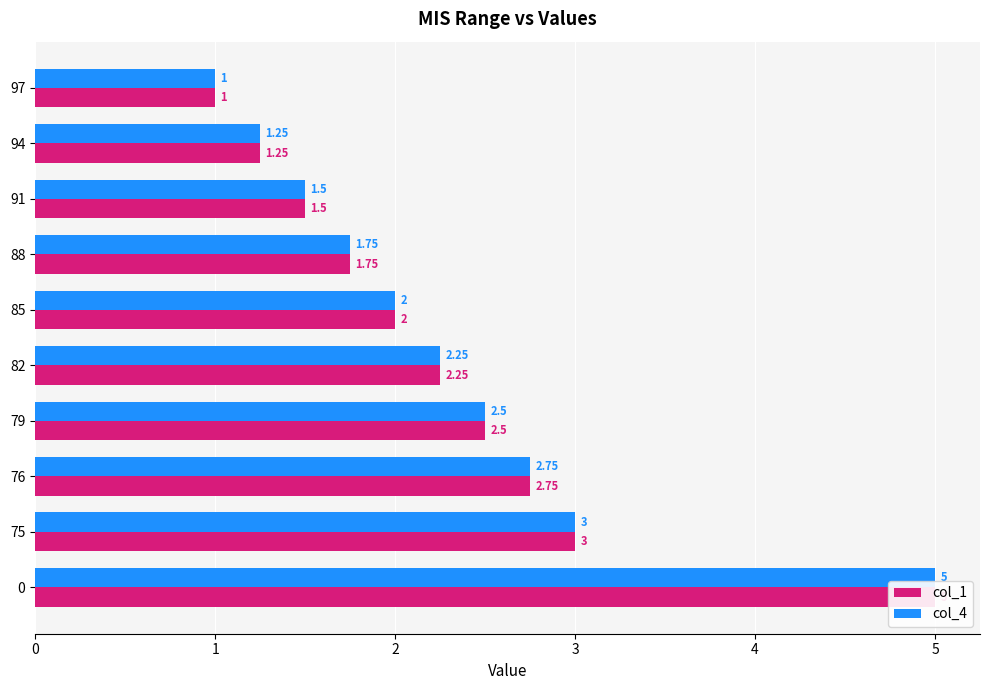

Is it true that col_1 equals 5.0 at 0?

True